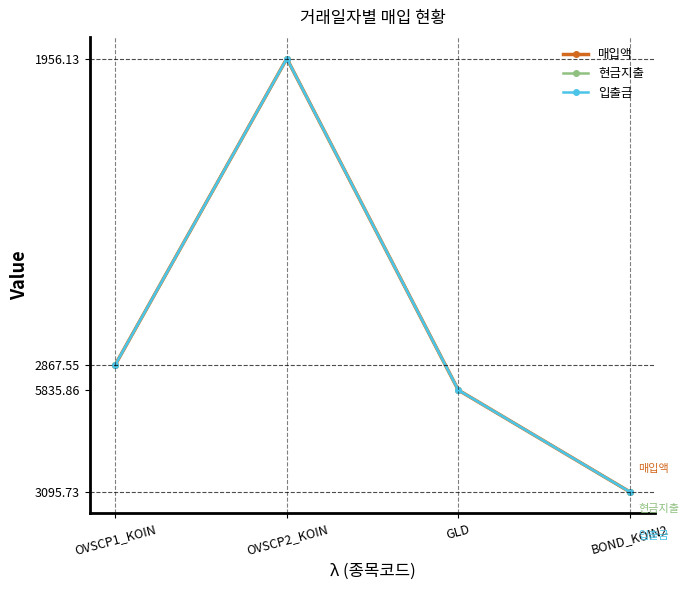

The value of 매입액 at OVSCP2_KOIN is 9869.6. True or false?

False